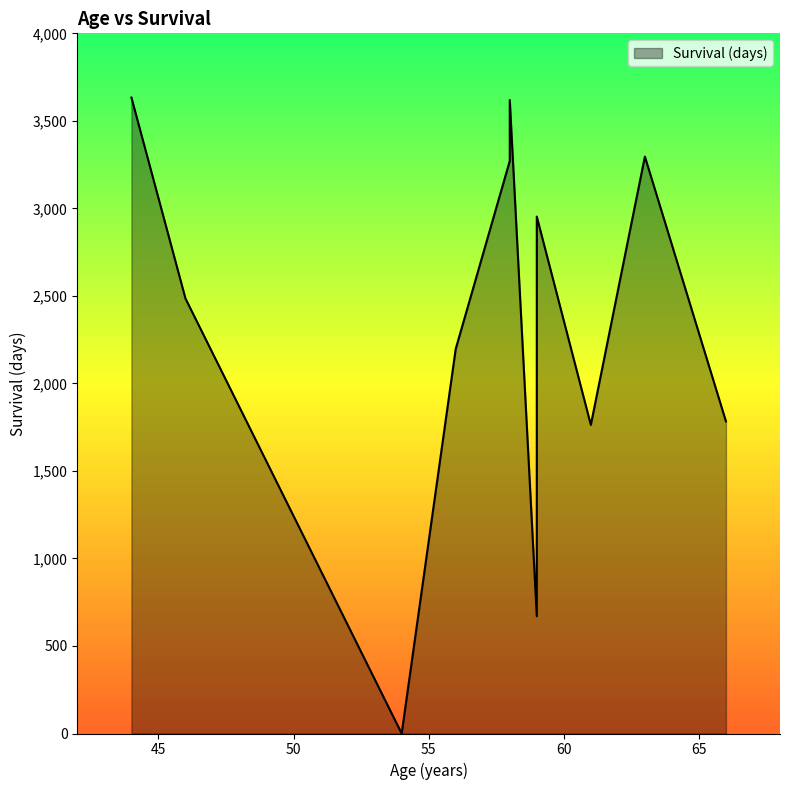

Reading left to right, what are all the values shown in this chart?

66=1783	46=2485	61=1763	58=3271	63=3296	59=670	54=0	56=2197	58=3619	59=2953	44=3633